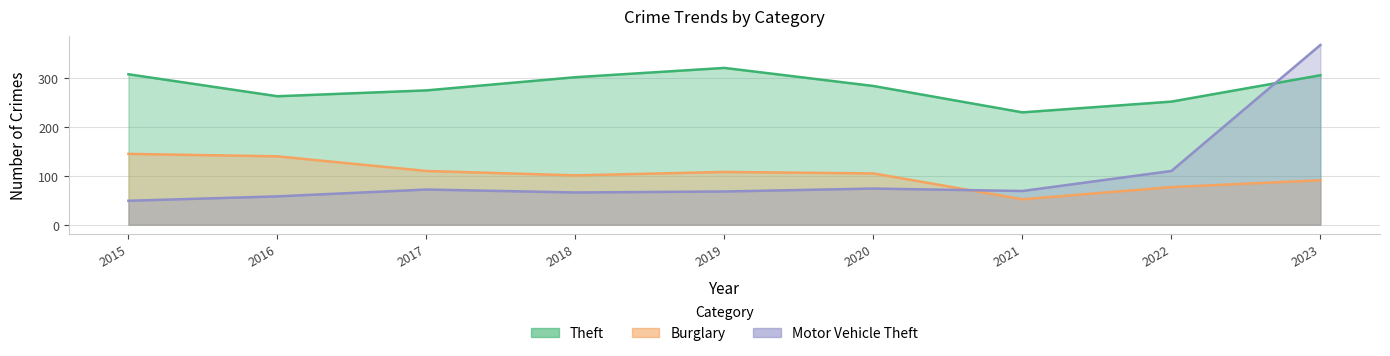

What is the maximum value shown in the chart?

368